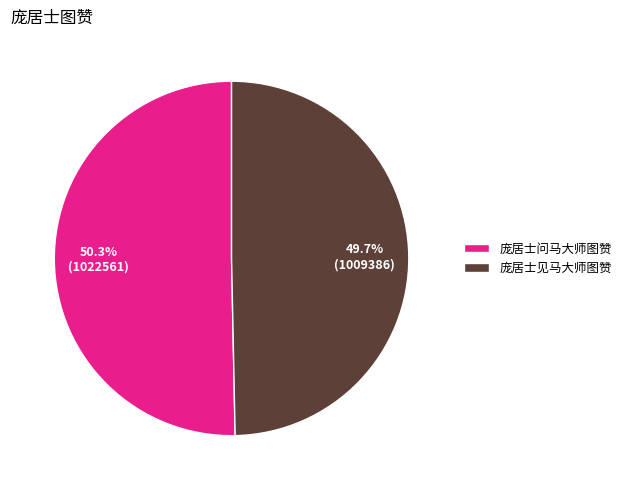

To the nearest percent, what percentage of the pie is 庞居士问马大师图赞?

50%